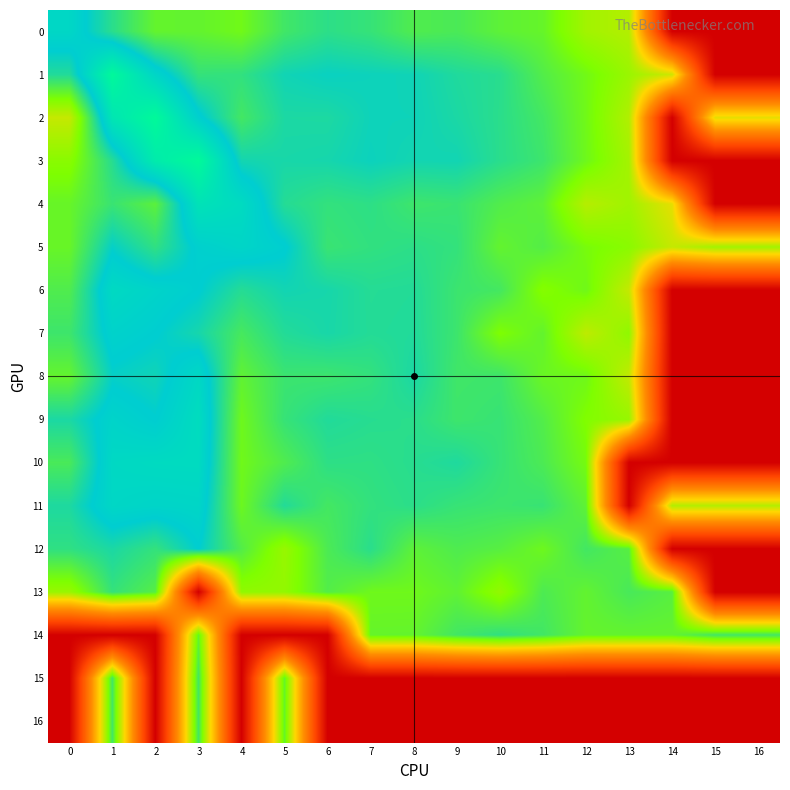

Reading right to left, extract all data points from this chart.

0: 16=-10.0	15=-10.0	14=-10.0	13=-3.1	12=-2.9	11=-2.1	10=-2.0	9=-1.8	8=-1.9	7=-1.5	6=-1.4	5=-1.7	4=-2.3	3=-2.1	2=-2.1	1=-1.4	0=-0.5
1: 16=-10.0	15=-10.0	14=-3.5	13=-2.8	12=-2.3	11=-1.9	10=-1.3	9=-1.2	8=-1.0	7=-1.0	6=-1.0	5=-1.1	4=-1.5	3=-1.5	2=-0.5	1=0.7	0=-1.3
2: 16=-3.7	15=-3.7	14=-10.0	13=-3.1	12=-2.3	11=-1.7	10=-1.4	9=-1.2	8=-1.0	7=-1.0	6=-1.2	5=-1.2	4=-1.7	3=-0.7	2=0.8	1=0.1	0=-3.3
3: 16=-10.0	15=-10.0	14=-10.0	13=-2.9	12=-2.2	11=-1.6	10=-1.4	9=-1.1	8=-1.1	7=-1.0	6=-1.1	5=-1.1	4=-1.1	3=0.8	2=0.3	1=-1.3	0=-2.6
4: 16=-10.0	15=-10.0	14=-3.8	13=-2.9	12=-3.1	11=-2.0	10=-1.9	9=-1.6	8=-1.6	7=-1.4	6=-1.5	5=-1.3	4=-0.3	3=-0.1	2=-2.0	1=-1.6	0=-2.1
5: 16=-2.9	15=-2.9	14=-3.3	13=-2.6	12=-2.4	11=-1.9	10=-2.1	9=-1.5	8=-1.4	7=-1.5	6=-1.6	5=-0.8	4=-0.6	3=-0.7	2=-1.4	1=-0.9	0=-2.2
6: 16=-10.0	15=-10.0	14=-10.0	13=-3.3	12=-2.3	11=-2.5	10=-1.7	9=-1.6	8=-1.3	7=-1.3	6=-1.1	5=-1.1	4=-1.3	3=-0.8	2=-0.6	1=-0.4	0=-1.8
7: 16=-10.0	15=-10.0	14=-10.0	13=-2.7	12=-3.2	11=-2.1	10=-2.4	9=-1.6	8=-1.3	7=-1.3	6=-1.1	5=-1.3	4=-1.7	3=-1.1	2=-0.8	1=-0.7	0=-1.6
8: 16=-10.0	15=-10.0	14=-10.0	13=-3.3	12=-2.2	11=-2.2	10=-1.6	9=-1.6	8=-1.2	7=-1.5	6=-1.6	5=-1.6	4=-2.1	3=-0.4	2=-1.0	1=-0.9	0=-2.1
9: 16=-10.0	15=-10.0	14=-10.0	13=-2.8	12=-2.5	11=-1.9	10=-1.5	9=-1.6	8=-1.4	7=-1.3	6=-1.3	5=-1.5	4=-2.2	3=-0.3	2=-0.8	1=-0.6	0=-1.2
10: 16=-10.0	15=-10.0	14=-10.0	13=-10.0	12=-2.3	11=-1.8	10=-1.5	9=-1.2	8=-1.3	7=-1.4	6=-1.4	5=-1.8	4=-2.3	3=-0.3	2=-0.4	1=-0.4	0=-1.8
11: 16=-3.1	15=-3.1	14=-3.1	13=-10.0	12=-2.0	11=-1.6	10=-1.6	9=-1.5	8=-1.4	7=-1.5	6=-1.7	5=-1.3	4=-2.2	3=-0.5	2=-0.6	1=-0.5	0=-1.2
12: 16=-10.0	15=-10.0	14=-10.0	13=-1.9	12=-1.7	11=-2.2	10=-1.9	9=-1.8	8=-2.0	7=-1.4	6=-1.8	5=-2.8	4=-1.9	3=-0.8	2=-1.5	1=-1.2	0=-1.4
13: 16=-10.0	15=-10.0	14=-2.0	13=-1.8	12=-2.1	11=-1.8	10=-2.7	9=-2.0	8=-2.2	7=-2.2	6=-1.9	5=-2.7	4=-2.7	3=-10.0	2=-1.9	1=-1.5	0=-2.8
14: 16=-1.7	15=-1.7	14=-2.1	13=-2.1	12=-2.1	11=-1.7	10=-1.5	9=-1.7	8=-2.1	7=-2.1	6=-10.0	5=-10.0	4=-10.0	3=-2.1	2=-10.0	1=-10.0	0=-10.0
15: 16=-10.0	15=-10.0	14=-10.0	13=-10.0	12=-10.0	11=-10.0	10=-10.0	9=-10.0	8=-10.0	7=-10.0	6=-10.0	5=-2.1	4=-10.0	3=-1.7	2=-10.0	1=-1.7	0=-10.0
16: 16=-10.0	15=-10.0	14=-10.0	13=-10.0	12=-10.0	11=-10.0	10=-10.0	9=-10.0	8=-10.0	7=-10.0	6=-10.0	5=-2.1	4=-10.0	3=-1.7	2=-10.0	1=-1.7	0=-10.0